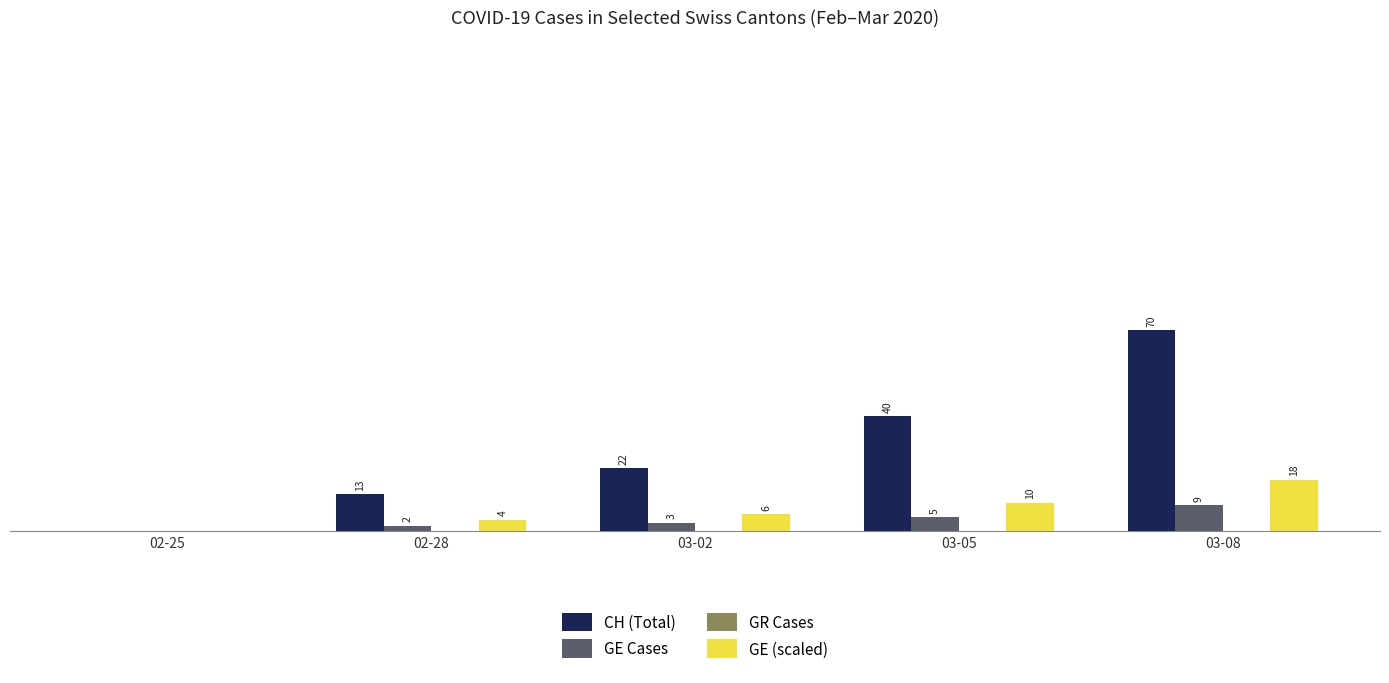

Which series changed the most between 02-28 and 03-02?

CH (Total)